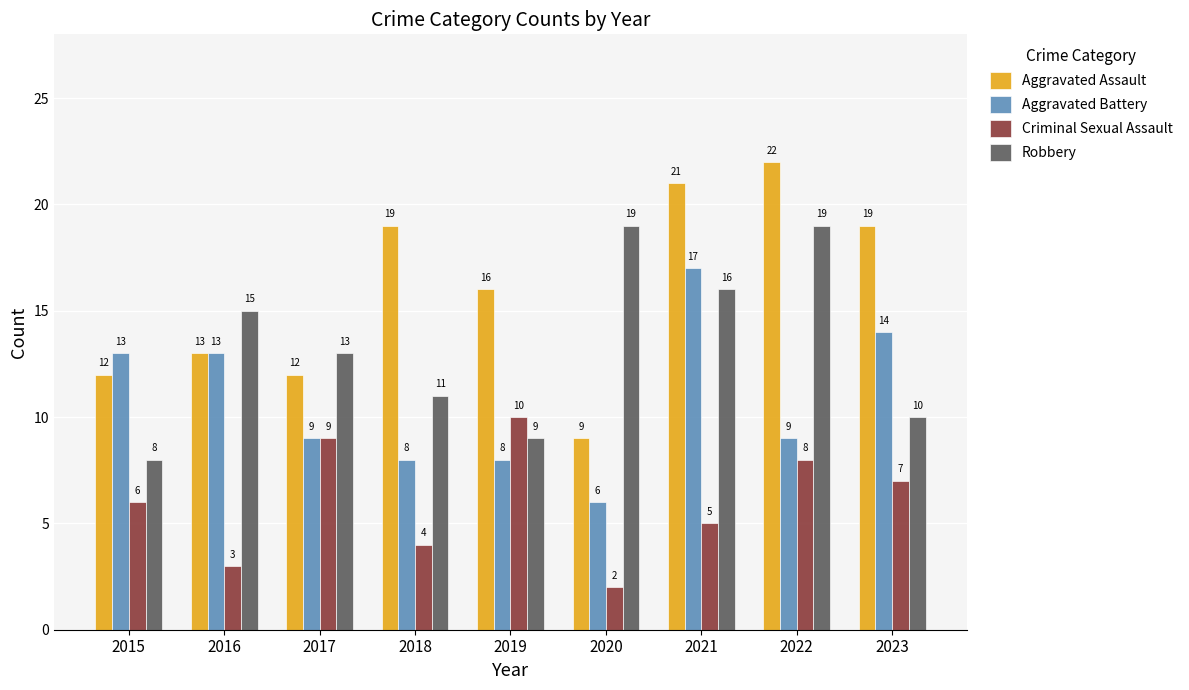

Count the number of data series in this chart.

4